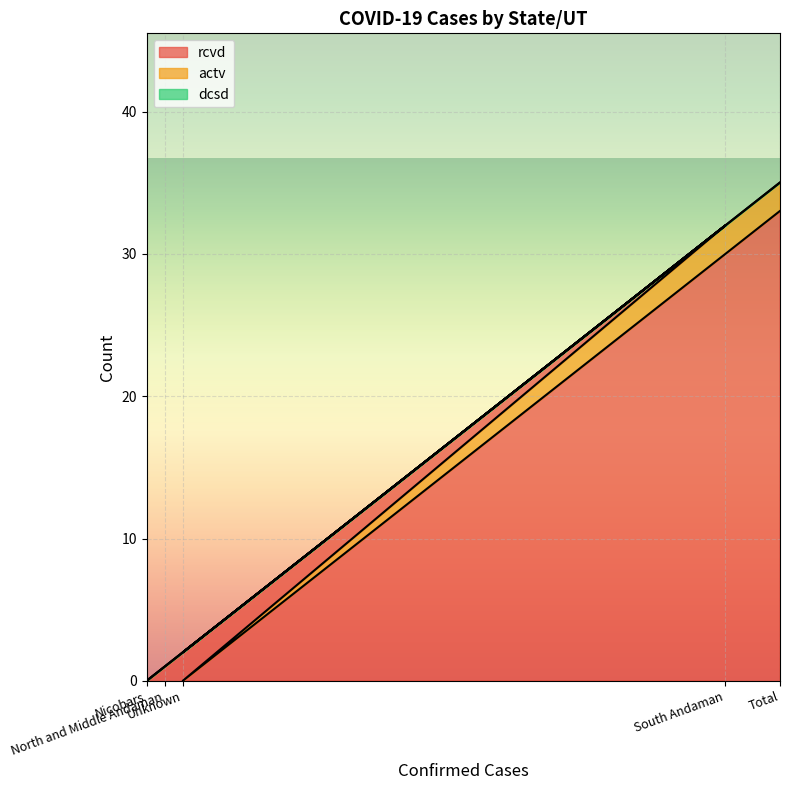

What position from the left is Total?

5